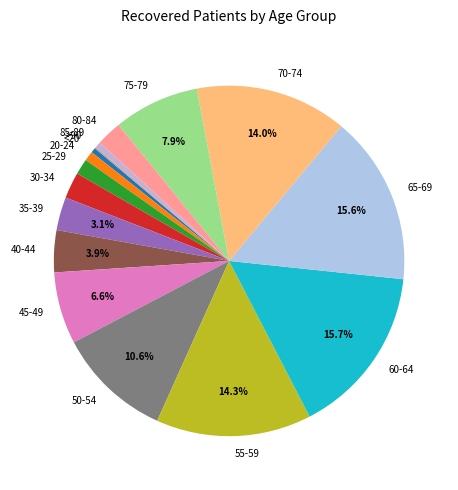

Between 35-39 and 30-34, which is larger?

35-39